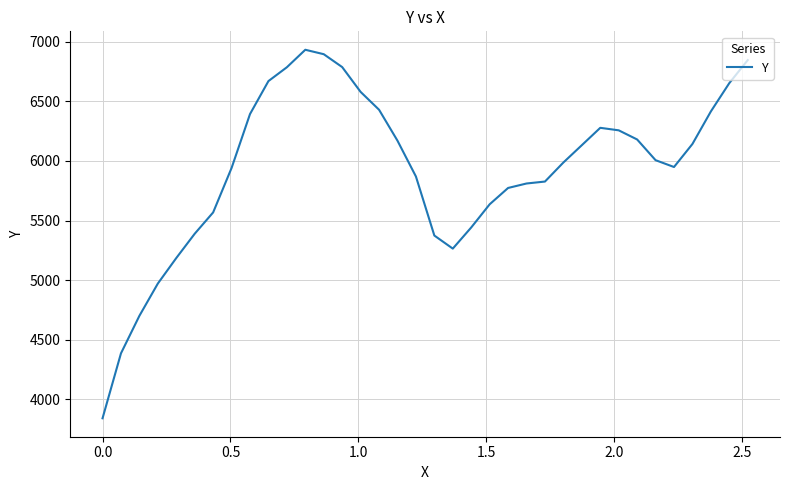

How many series are shown in this chart?

1